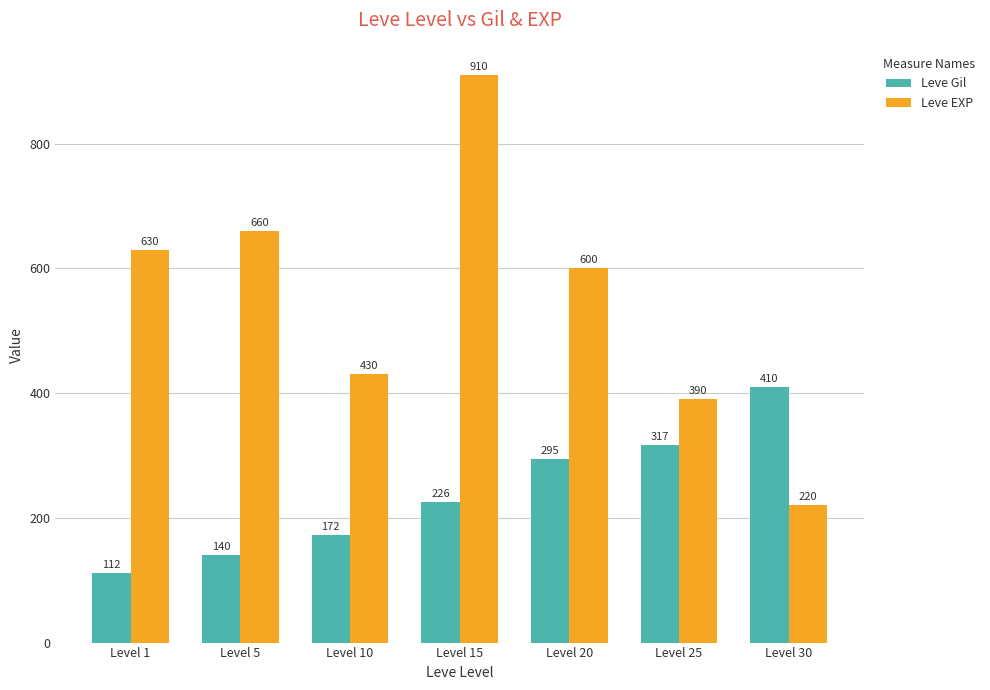

What is the sum of the Leve Gil values at Level 25 and Level 5?

457